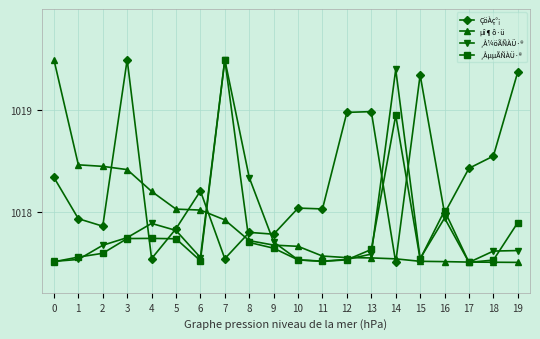

What is the spread (max minus min) of values at 15?

1.8